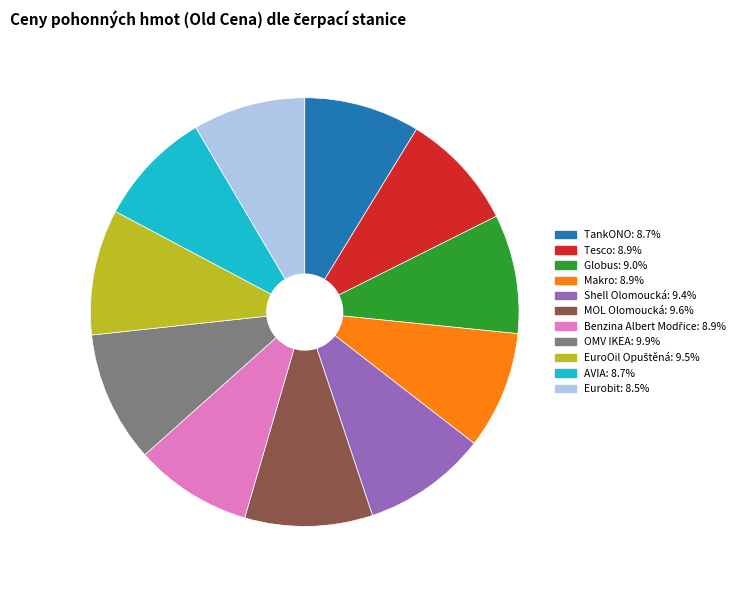

What is the ratio of the value at Shell Olomoucká to the value at Globus?

1.0